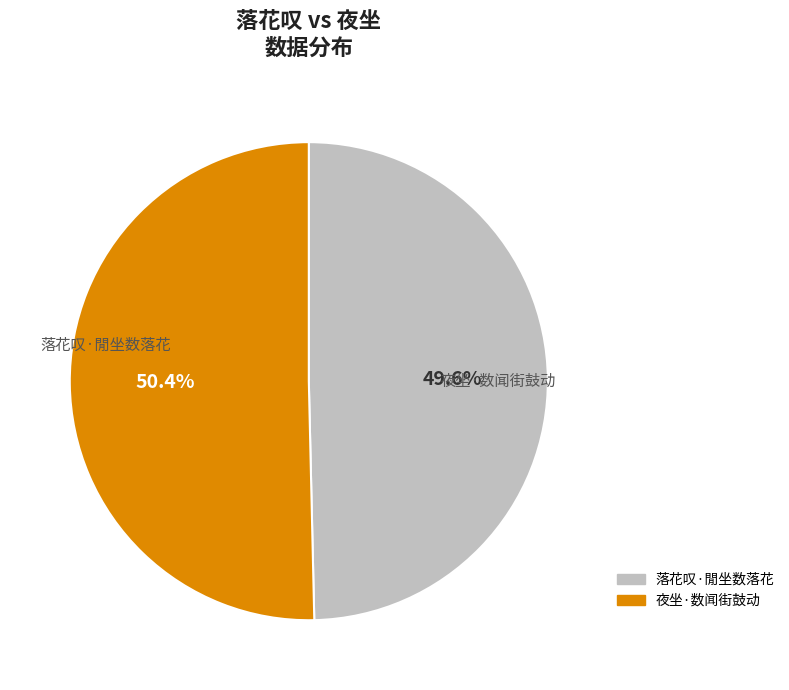

Does 夜坐·数闻街鼓动 account for over 50% of the chart?

Yes